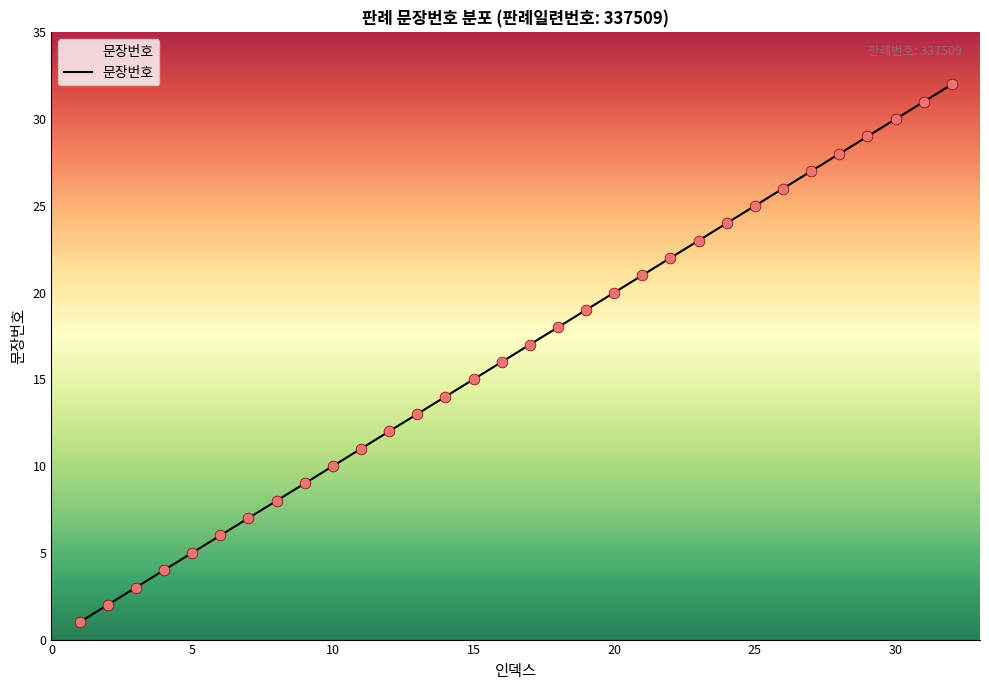

How many lines are shown in the chart?

1